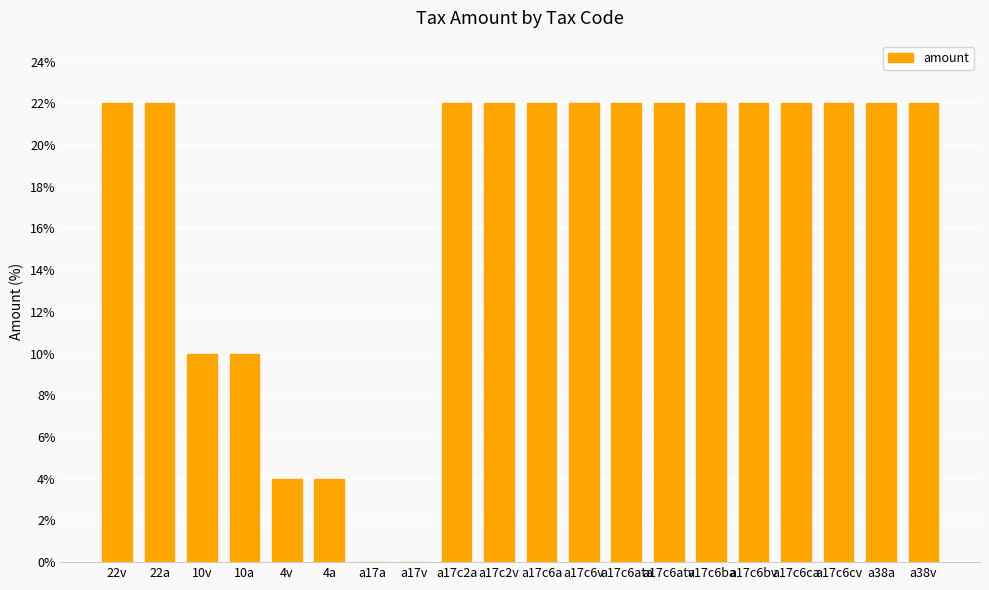

What is the greatest value displayed?

22